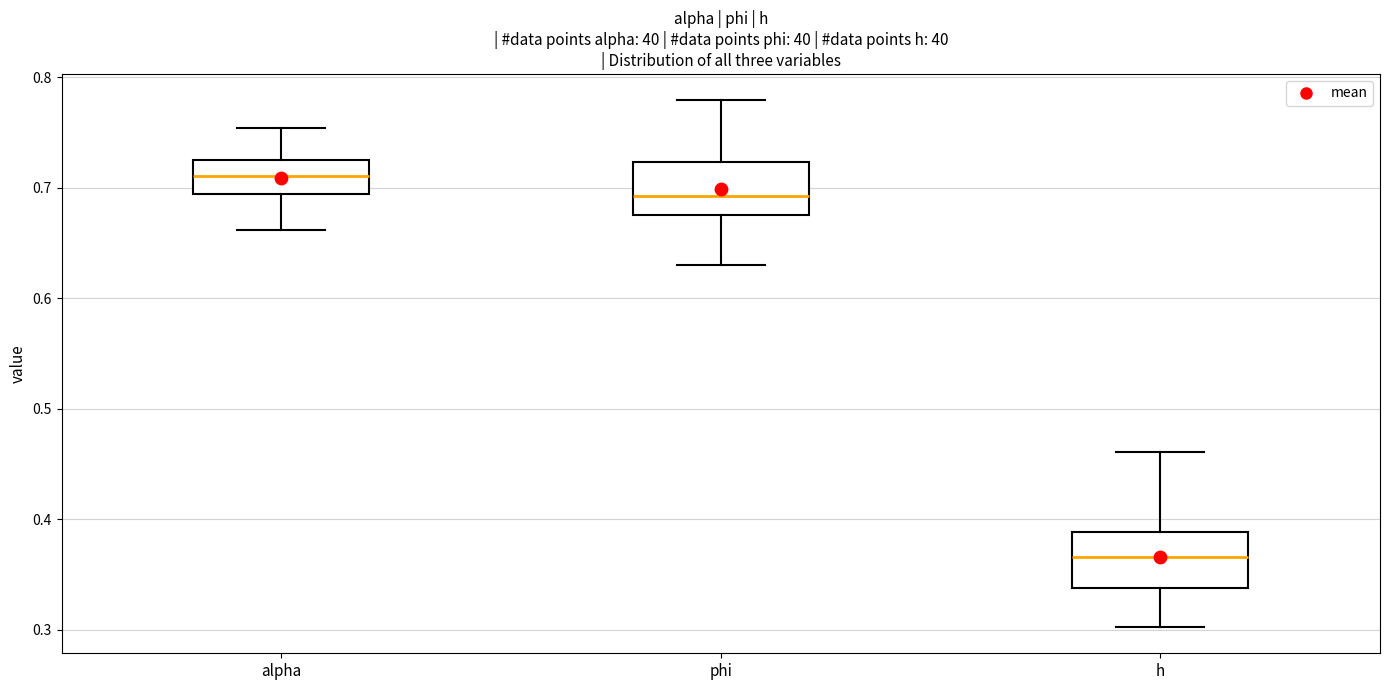

Reading left to right, transcribe this box plot: for each box, give where its median line is, the range the box spans, and where its two whiskers end, as read against the y-axis. The values are not printed on the chart, so give them approximately, as read against the axis.

alpha: median 0.71, box 0.69 to 0.73, whiskers 0.66 to 0.75
phi: median 0.69, box 0.68 to 0.72, whiskers 0.63 to 0.78
h: median 0.37, box 0.34 to 0.39, whiskers 0.30 to 0.46